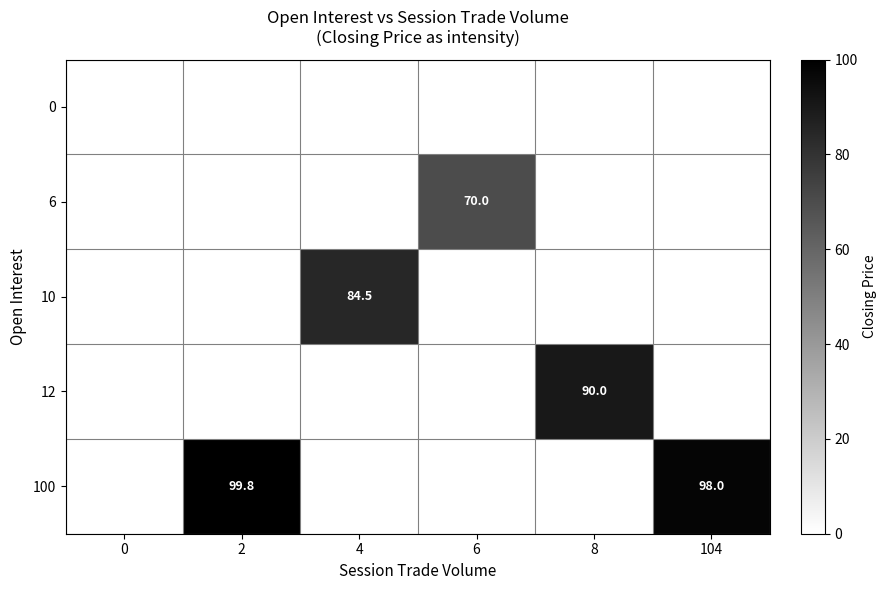

Is it true that 100 equals 59.2 at 104?

False